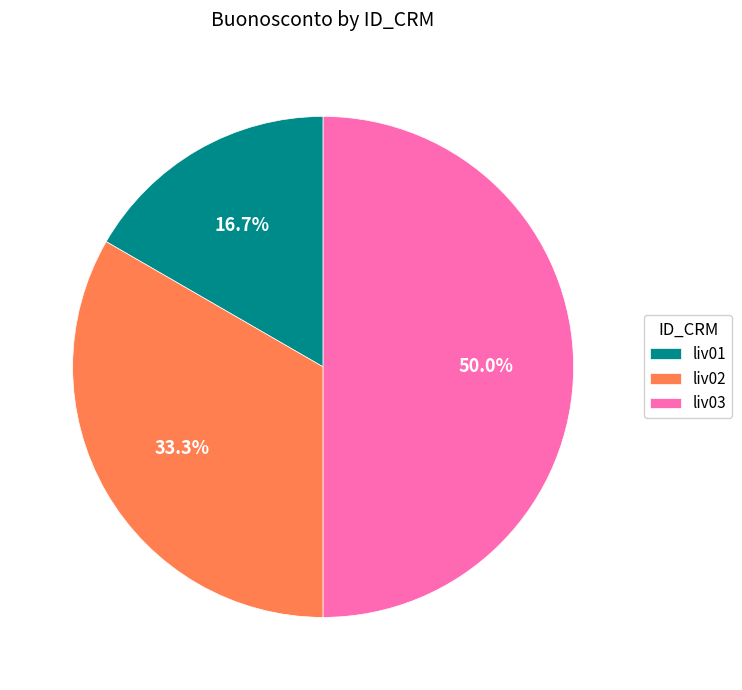

Which category has the biggest portion of the pie?

liv03